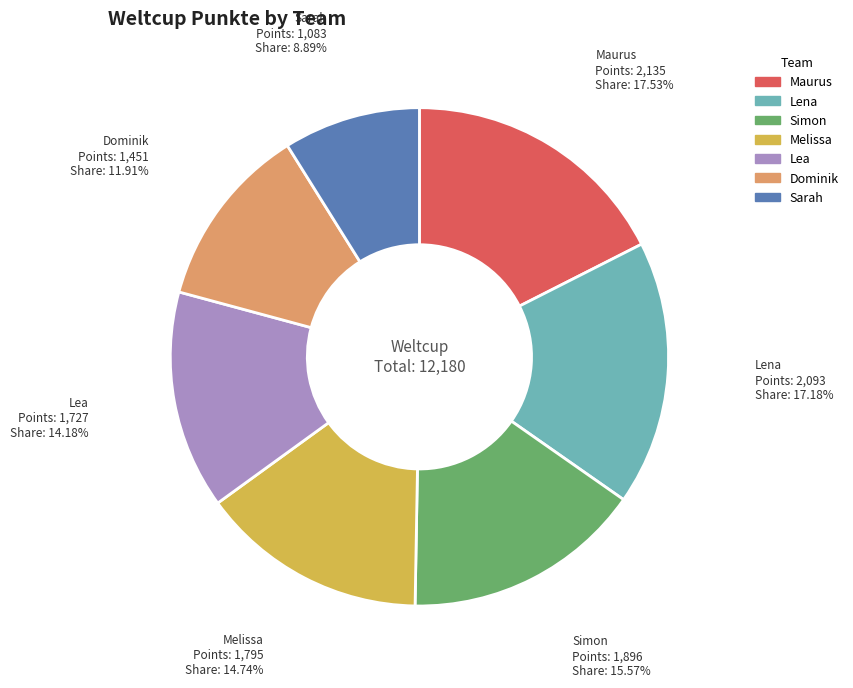

Does Maurus account for over 50% of the chart?

No